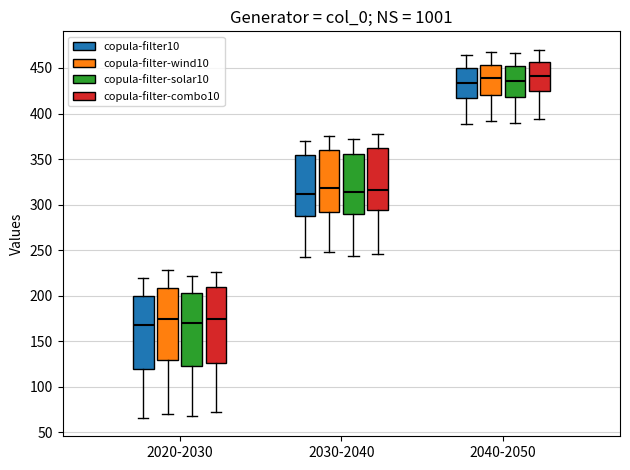

Where does the lower whisker of the box for 2020-2030 (copula-filter-solar10) end on the y-axis? The values are not printed on the chart, so give them approximately, as read against the axis.

70